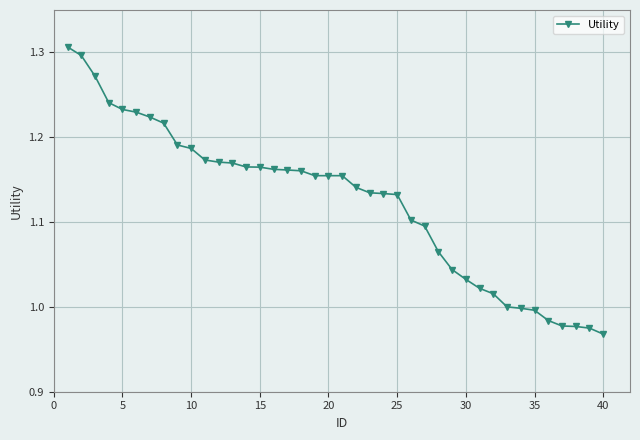

What is the difference between the maximum and minimum values?

0.3